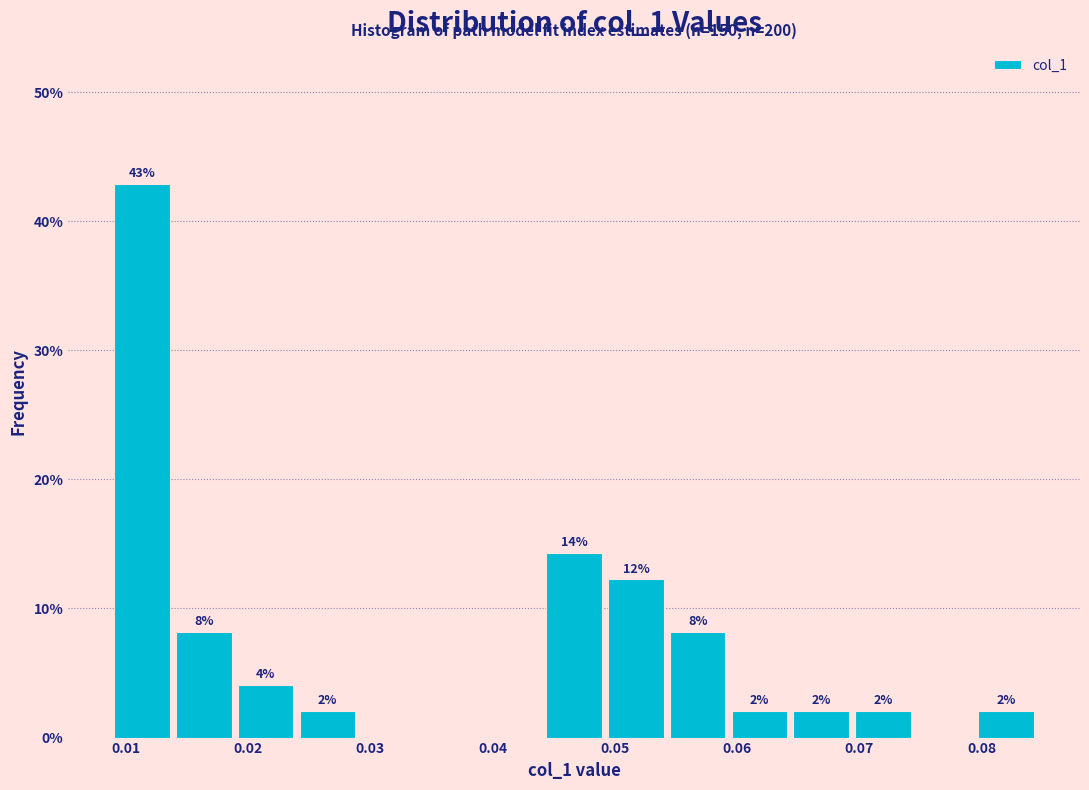

Over which range of the x-axis is the bar tallest?

0.009 to 0.014